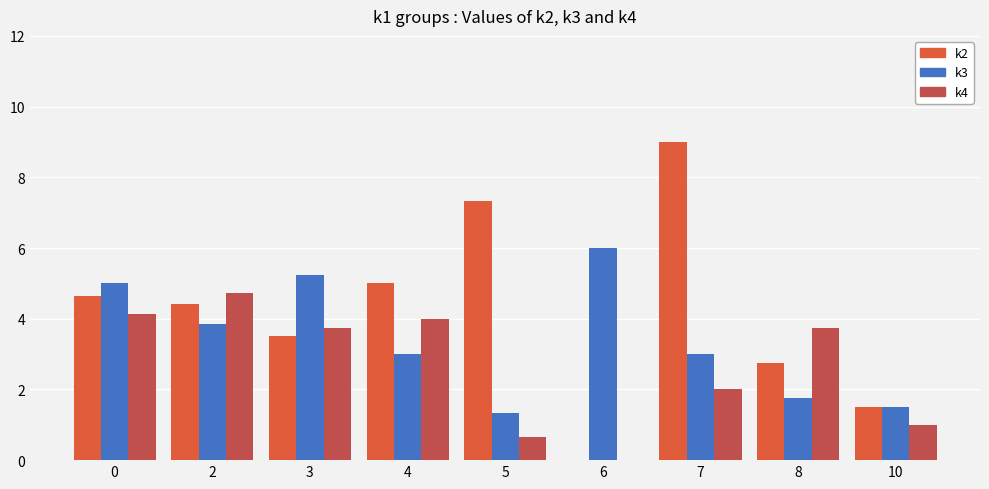

At which label does k4 reach its peak?

2